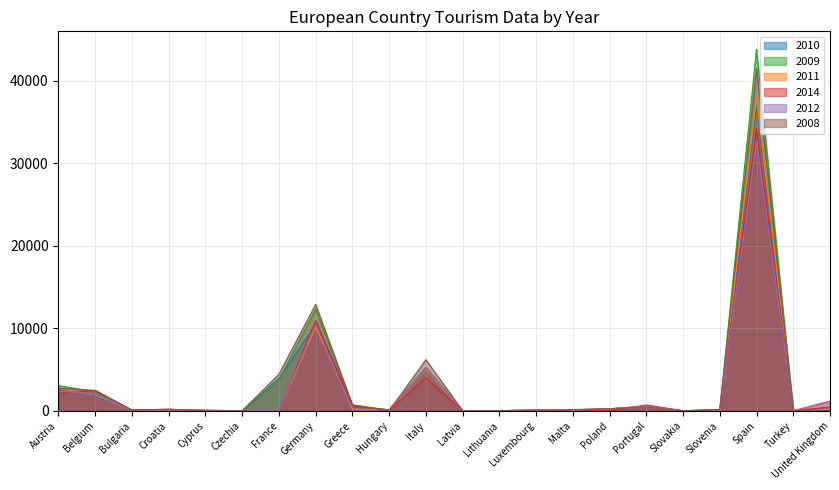

What are all the series names shown in the legend?

2010, 2009, 2011, 2014, 2012, 2008